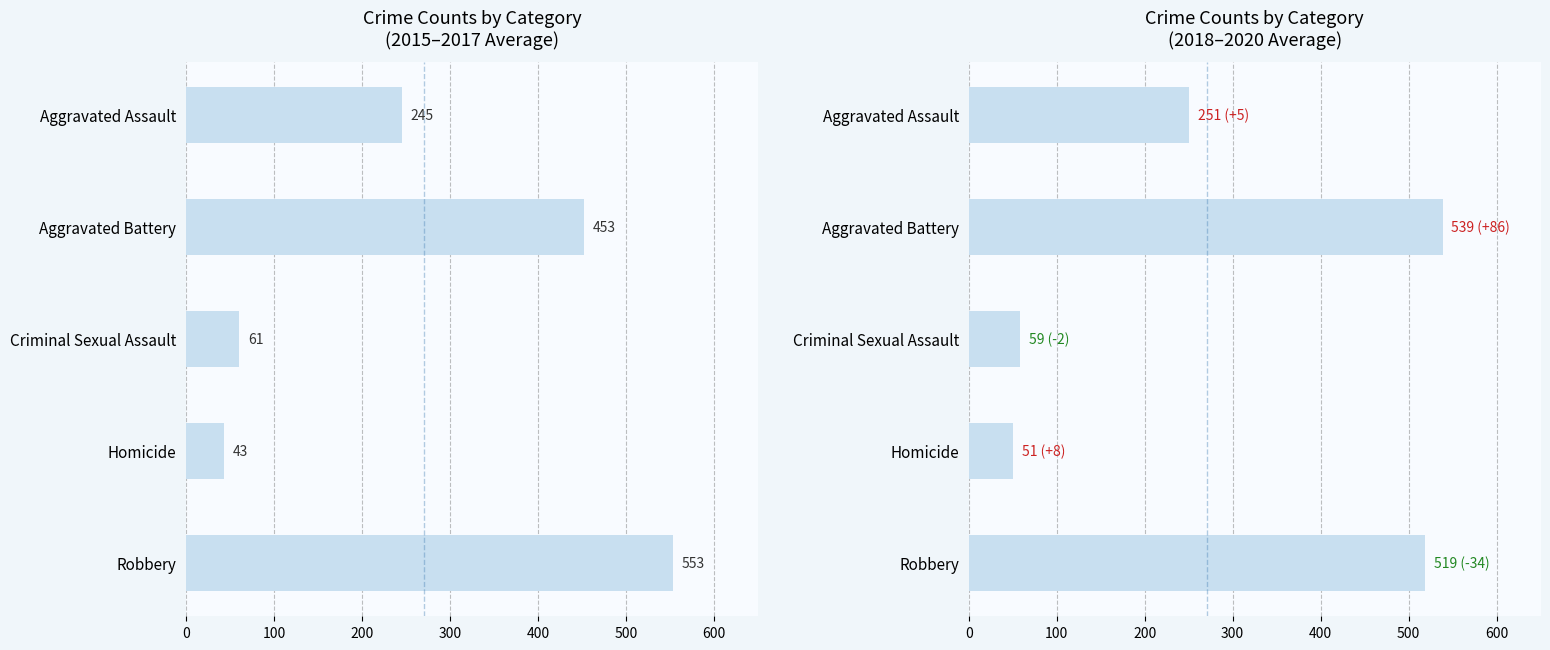

Is it true that 2018-2020 avg equals 326.3 at Aggravated Battery?

False